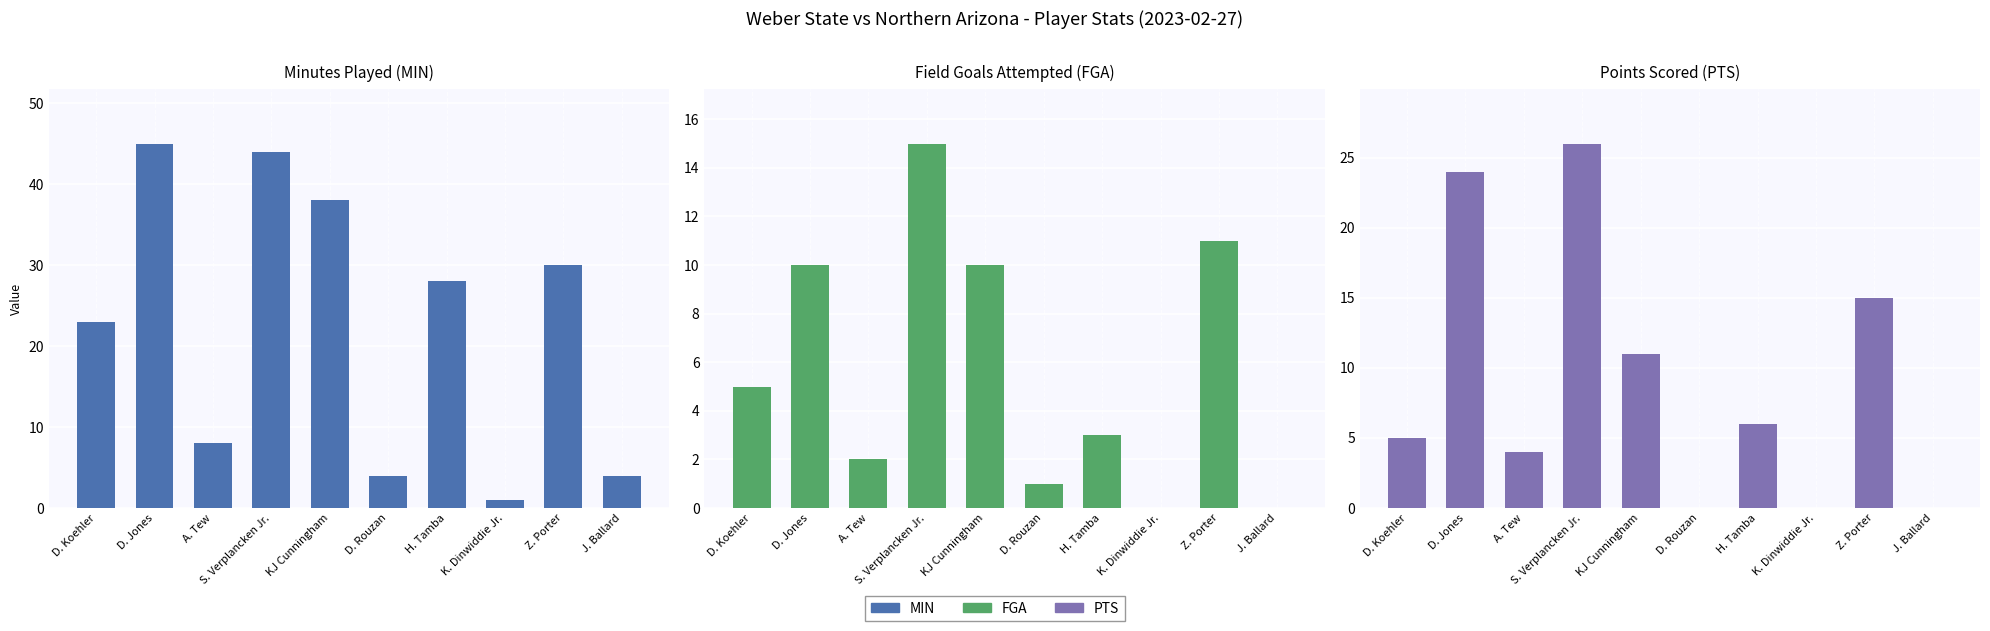

Rank the series by their maximum value, from highest to lowest.

MIN, PTS, FGA